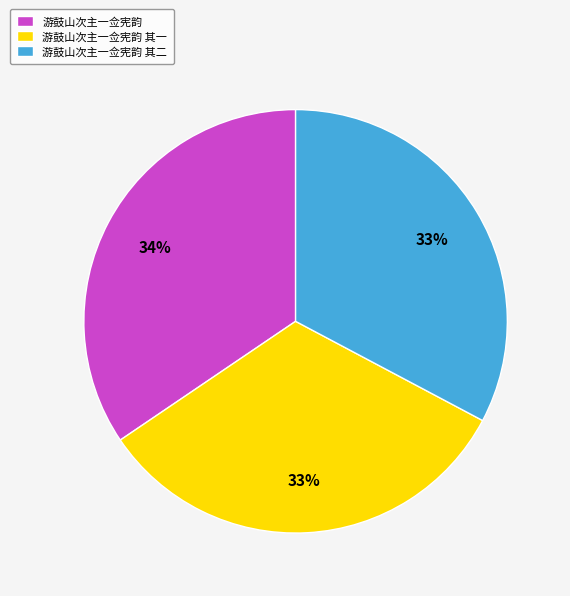

Combined, do 游鼓山次主一佥宪韵 其一 and 游鼓山次主一佥宪韵 account for over 50%?

Yes